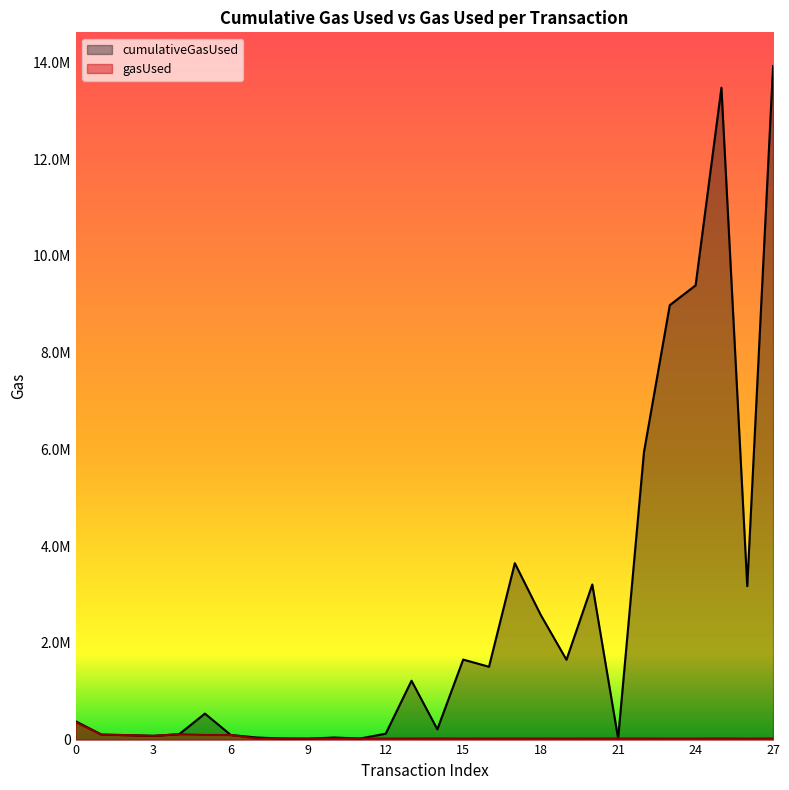

The cumulativeGasUsed series shows 289766 at 14. True or false?

False